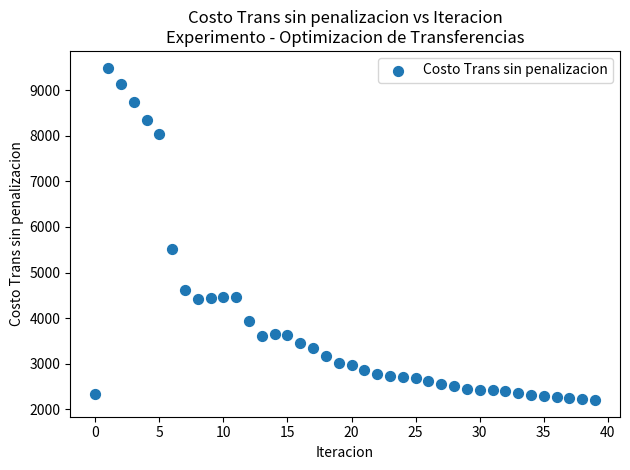

What Y value in the scatter plot is closest to 5850?

5525.1